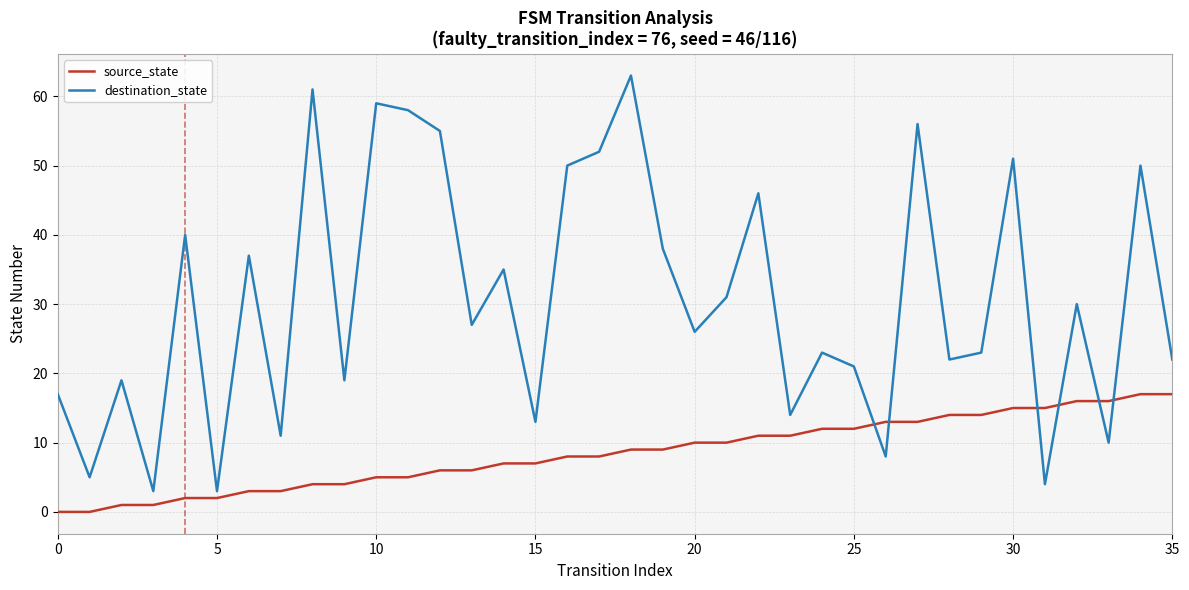

Which series has the largest total across all categories?

destination_state